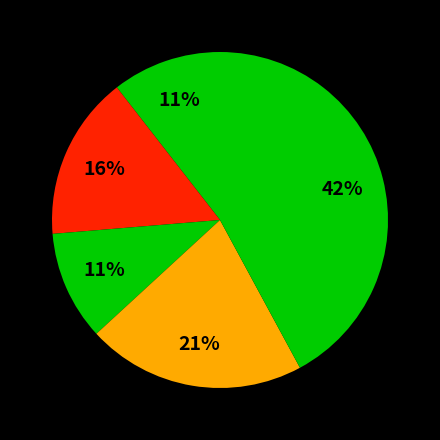

How many segments does this pie chart have?

5